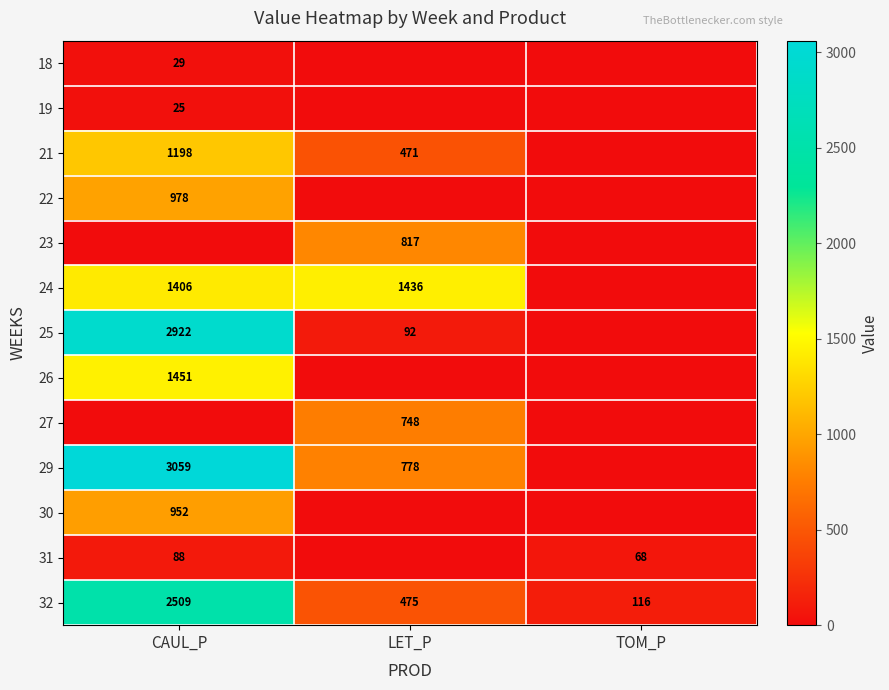

The value of 22 at CAUL_P is 978. True or false?

True